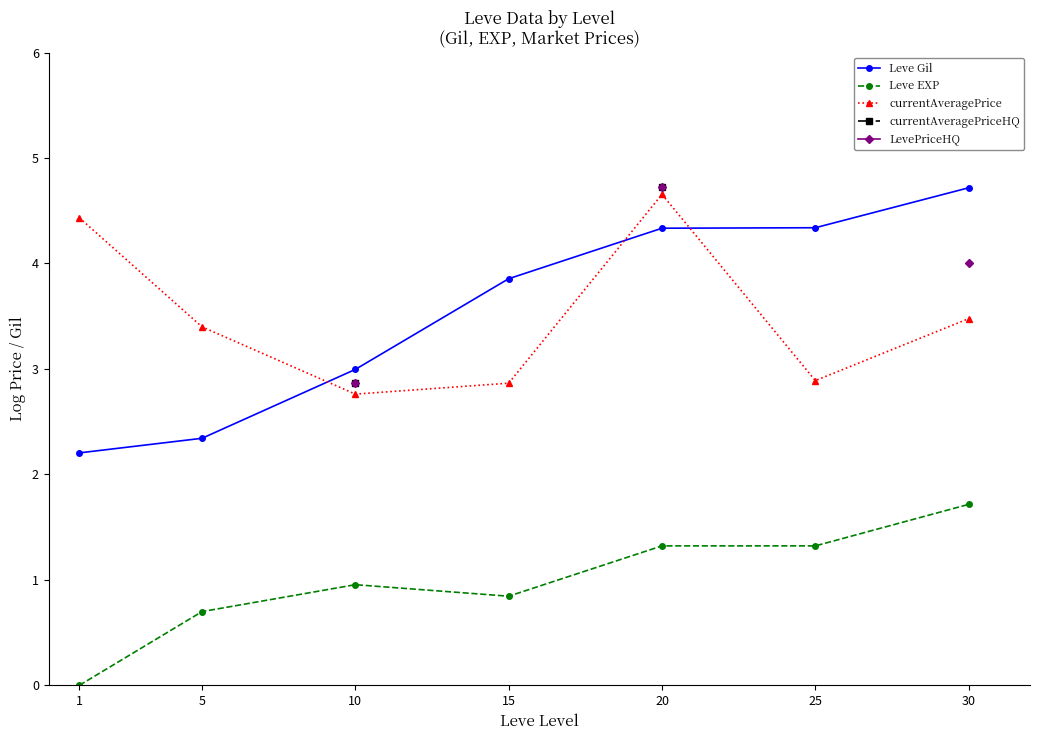

Rank the series by their maximum value, from highest to lowest.

Leve Gil, currentAveragePrice, currentAveragePriceHQ, LevePriceHQ, Leve EXP